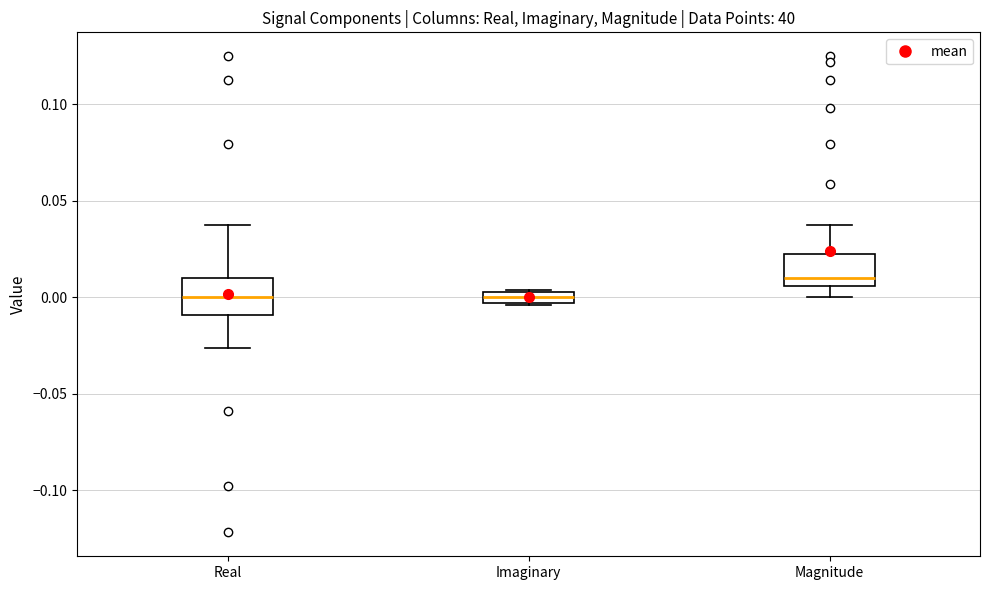

Which box has the highest median line?

Magnitude